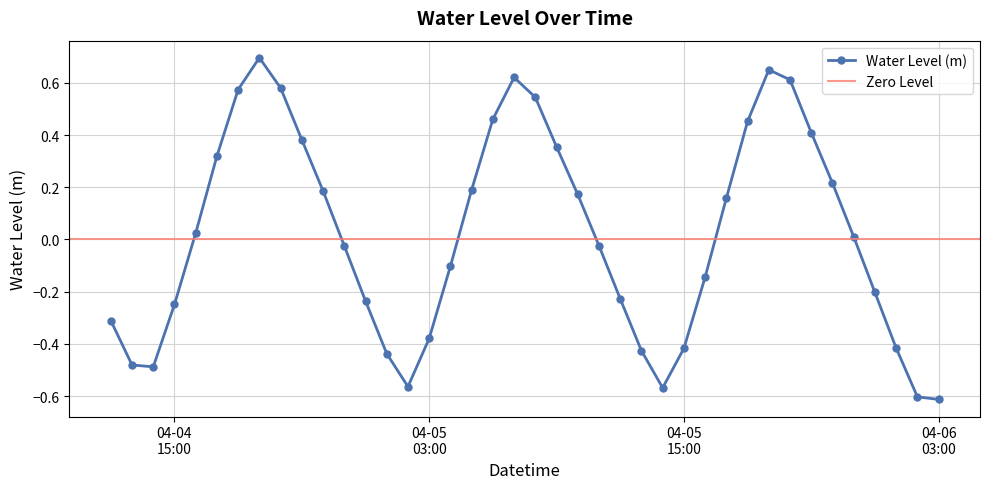

Where is the first local maximum?

2023-04-04 19:00:00